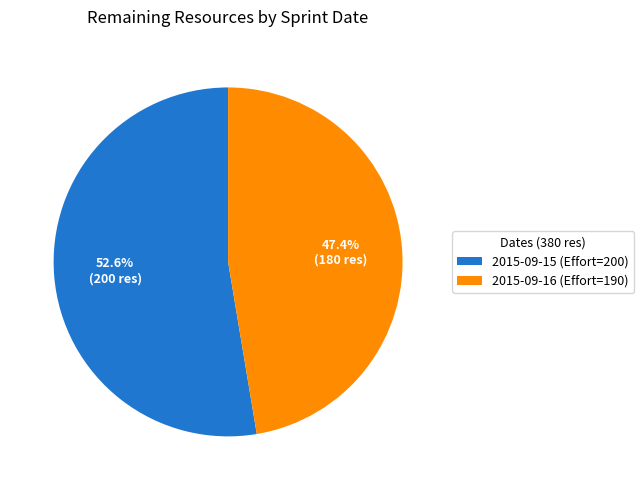

Rank the categories by value from lowest to highest.

2015-09-16 (Effort=190), 2015-09-15 (Effort=200)